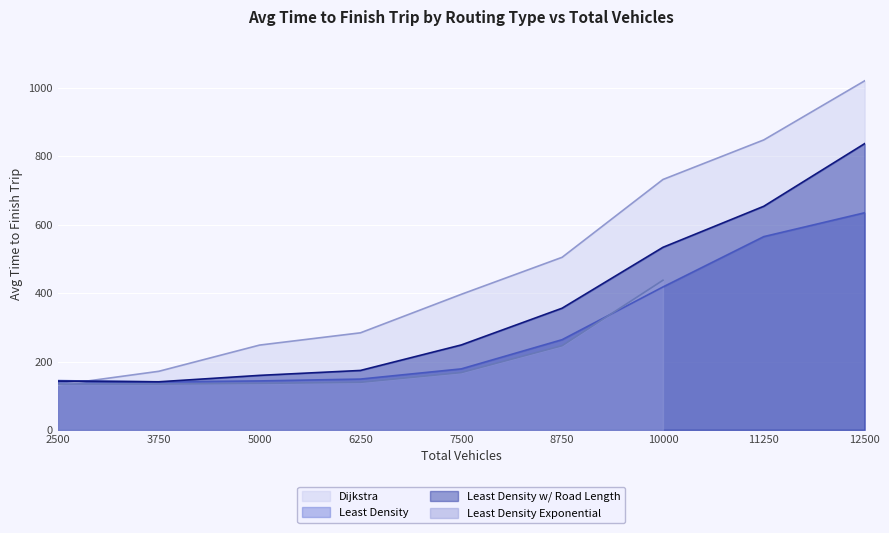

What is the difference between the maximum and minimum values in the Dijkstra series?

890.1